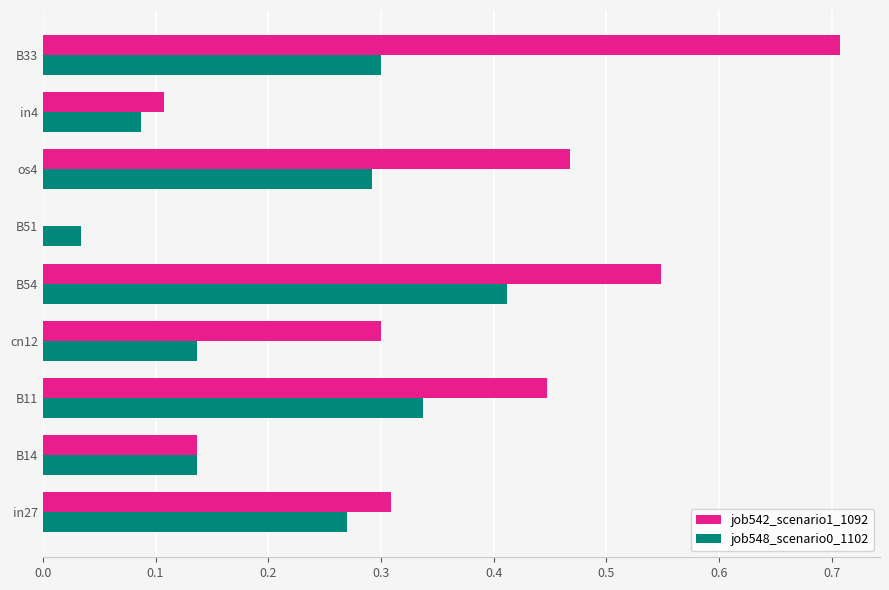

What is the sum of all job548_scenario0_1102 values?

2.0